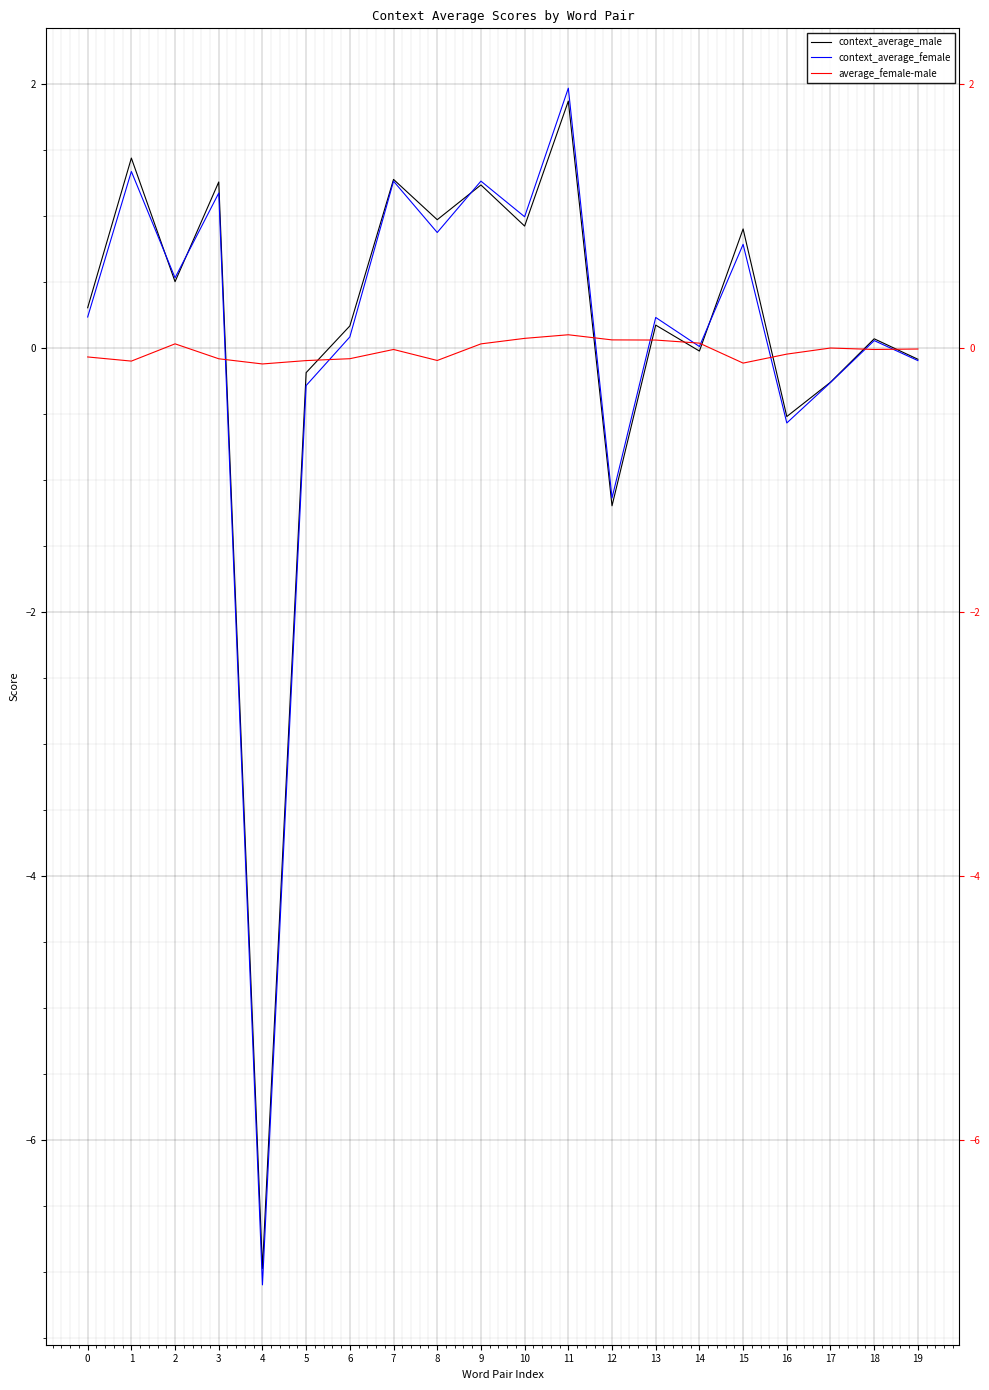

Which series has the largest total across all categories?

context_average_male